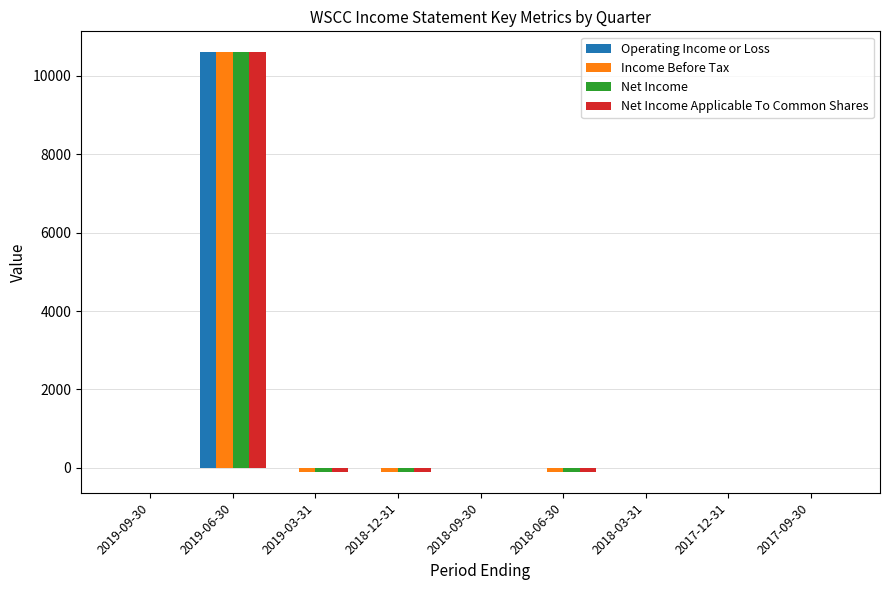

The value of Net Income Applicable To Common Shares at 2017-12-31 is 0. True or false?

True